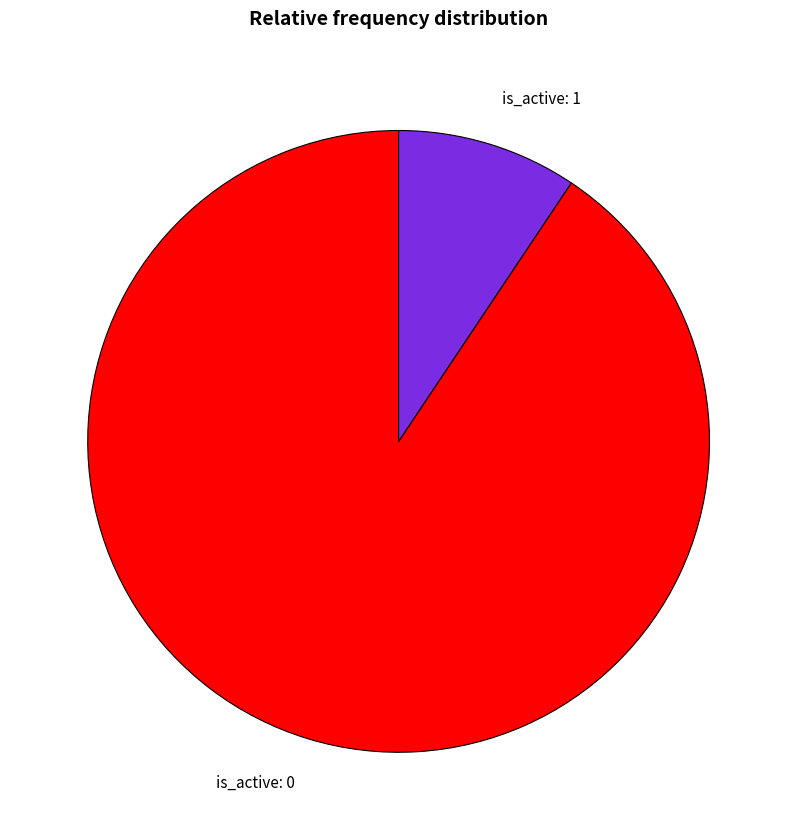

Does any single category account for the majority?

Yes